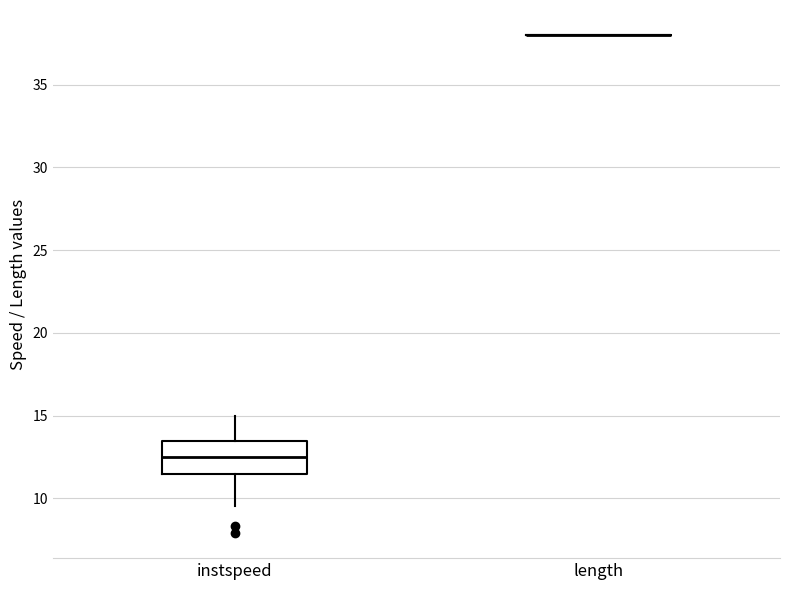

Reading left to right, transcribe this box plot: for each box, give where its median line is, the range the box spans, and where its two whiskers end, as read against the y-axis. The values are not printed on the chart, so give them approximately, as read against the axis.

instspeed: median 12.5, box 11.5 to 13.5, whiskers 9.5 to 15.0
length: box collapsed to a line at 38.0, whiskers 38.0 to 38.0